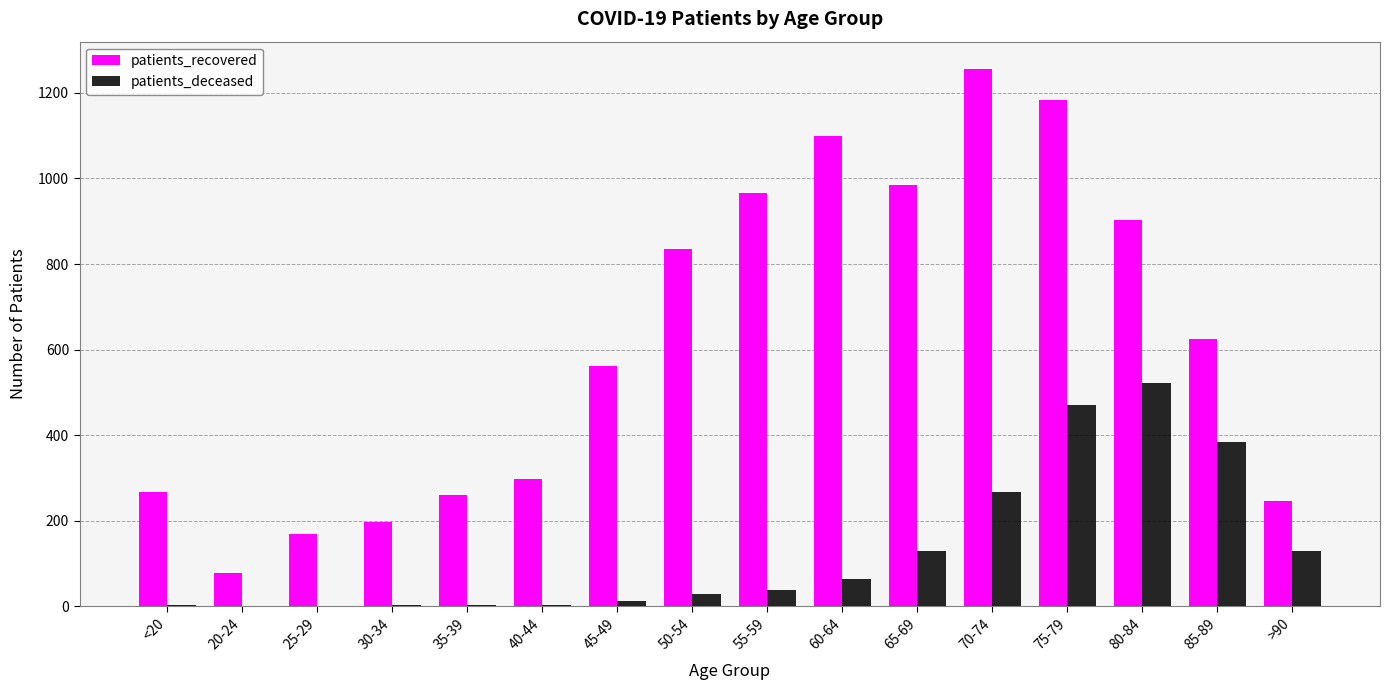

What is the total value across all series at 85-89?

1009